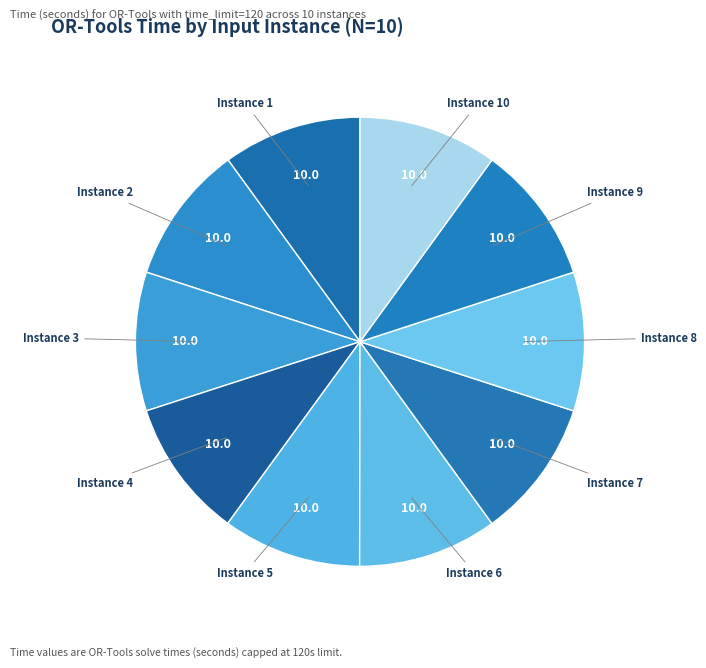

How many slices are in this pie chart?

10